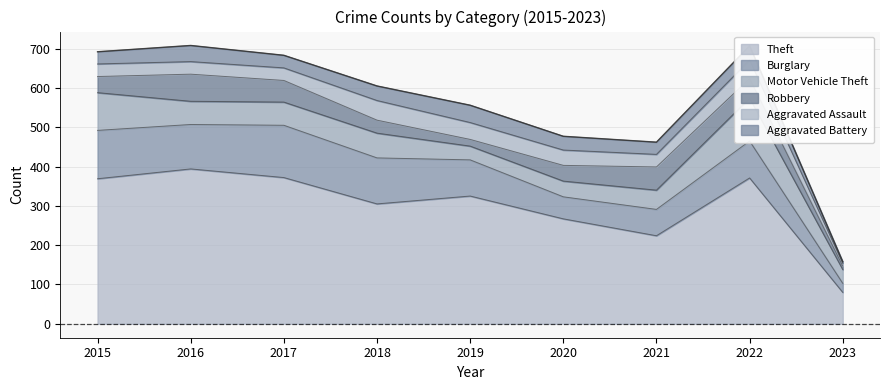

Is the value of Aggravated Assault at 2023 greater than the value of Theft at 2016?

No